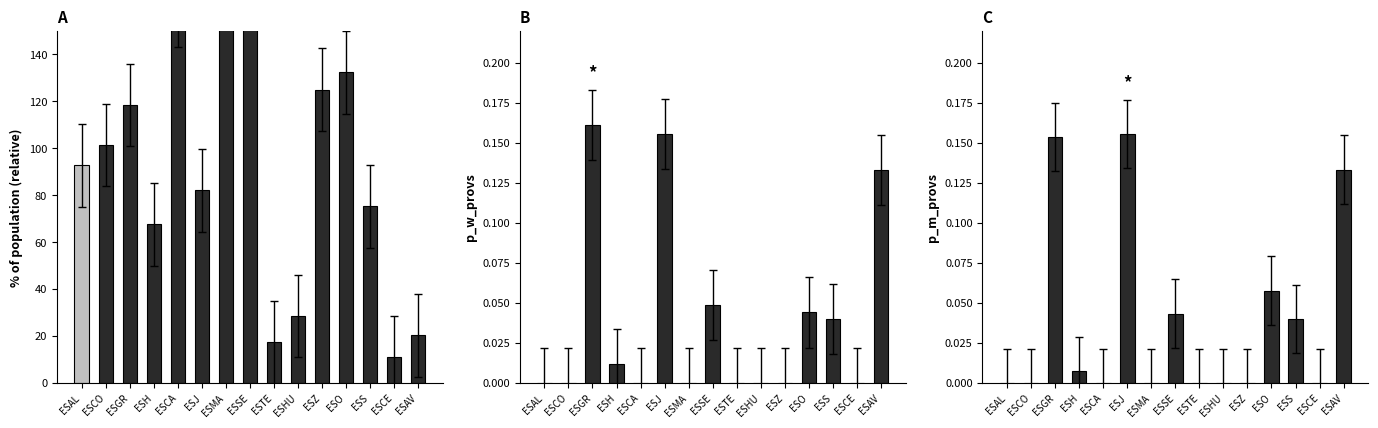

Reading left to right, what are all the values shown in this chart?

population: ESAL=92.9	ESCO=101.4	ESGR=118.5	ESH=67.6	ESCA=160.6	ESJ=82.1	ESMA=215.3	ESSE=251.6	ESTE=17.4	ESHU=28.6	ESZ=125.0	ESO=132.5	ESS=75.3	ESCE=11.0	ESAV=20.4
p_w_provs: ESAL=0.0	ESCO=0.0	ESGR=0.2	ESH=0.0	ESCA=0.0	ESJ=0.2	ESMA=0.0	ESSE=0.0	ESTE=0.0	ESHU=0.0	ESZ=0.0	ESO=0.0	ESS=0.0	ESCE=0.0	ESAV=0.1
p_m_provs: ESAL=0.0	ESCO=0.0	ESGR=0.2	ESH=0.0	ESCA=0.0	ESJ=0.2	ESMA=0.0	ESSE=0.0	ESTE=0.0	ESHU=0.0	ESZ=0.0	ESO=0.1	ESS=0.0	ESCE=0.0	ESAV=0.1